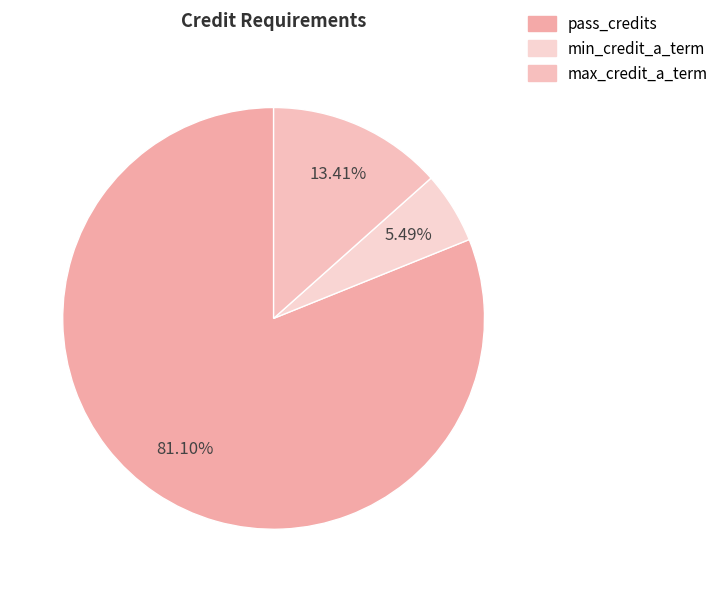

To the nearest percent, what is the combined percentage of pass_credits and max_credit_a_term?

95%